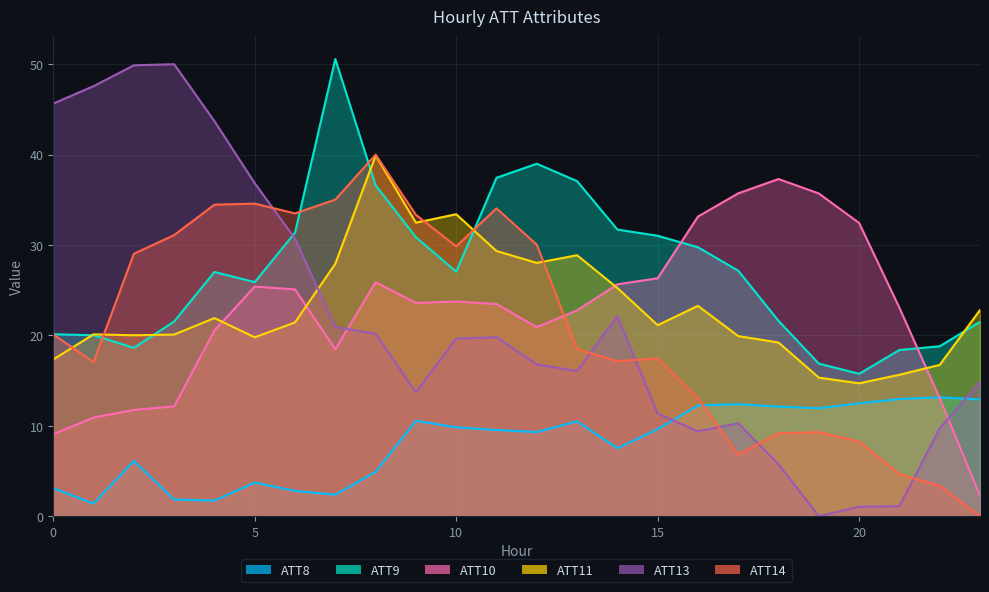

What is the average value of the ATT8 series?

8.1